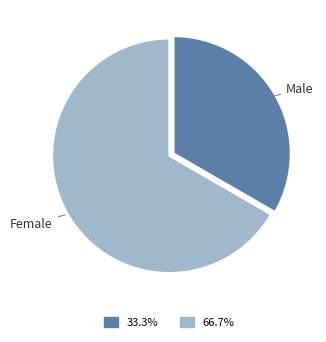

Does any single category account for the majority?

Yes